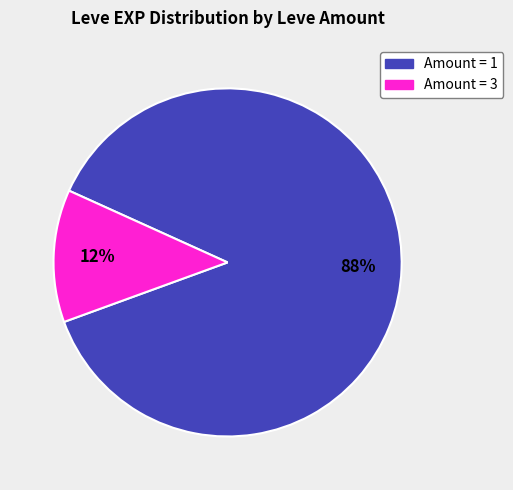

Is there a majority slice in this chart?

Yes